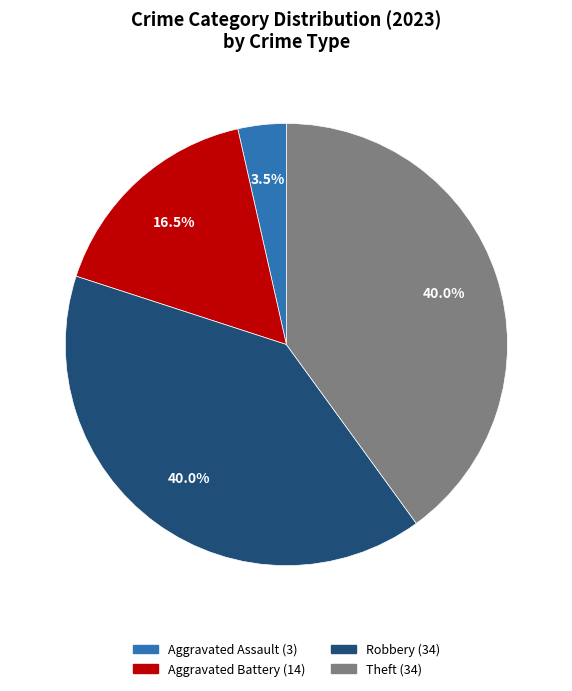

Is there any slice that represents more than half of the pie?

No